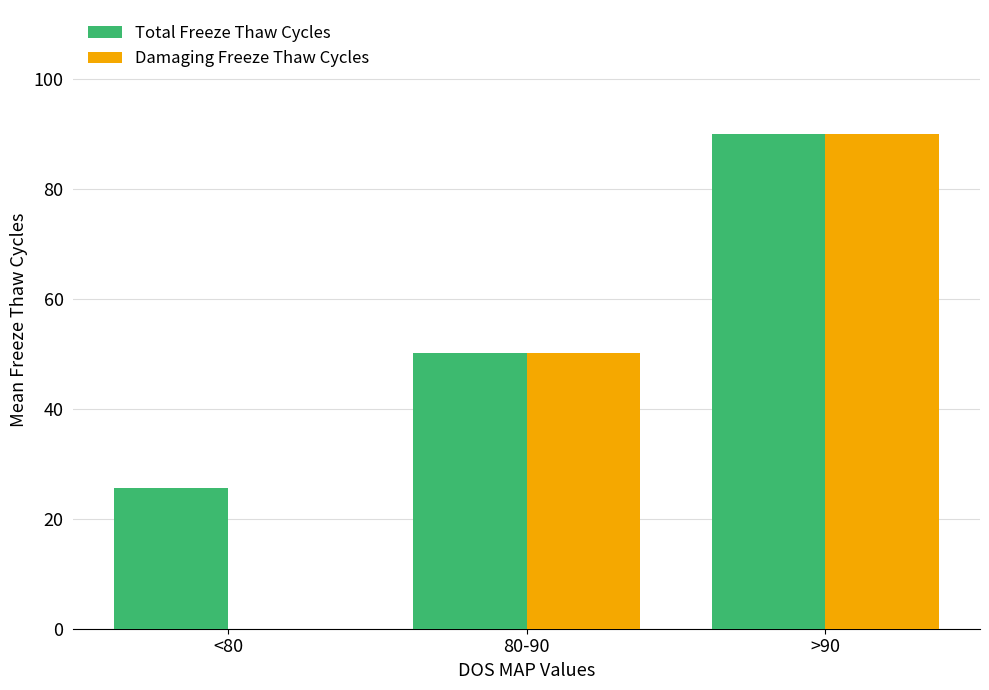

Between <80 and >90, which series saw the biggest shift?

Damaging Freeze Thaw Cycles